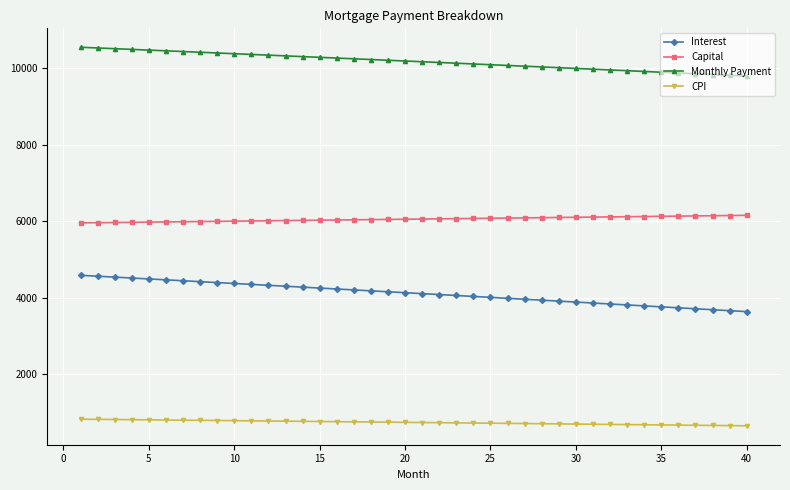

Which series has the largest total across all categories?

Monthly Payment